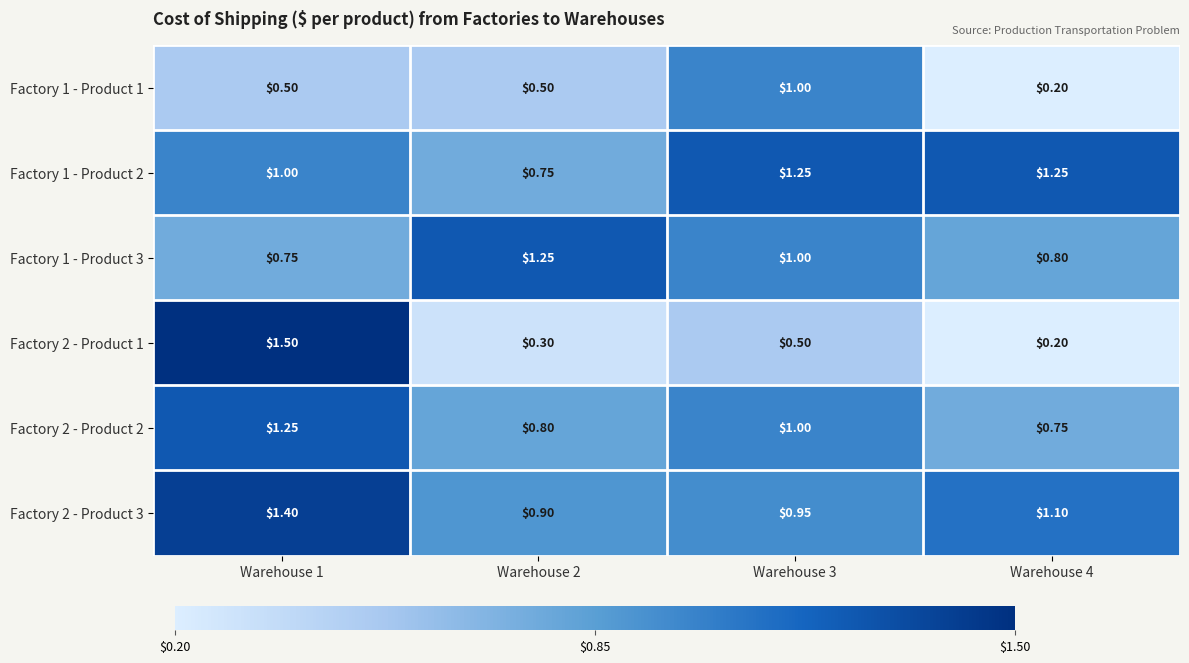

Is the value of Factory 1 - Product 1 at Warehouse 2 greater than the value of Factory 1 - Product 3 at Warehouse 2?

No